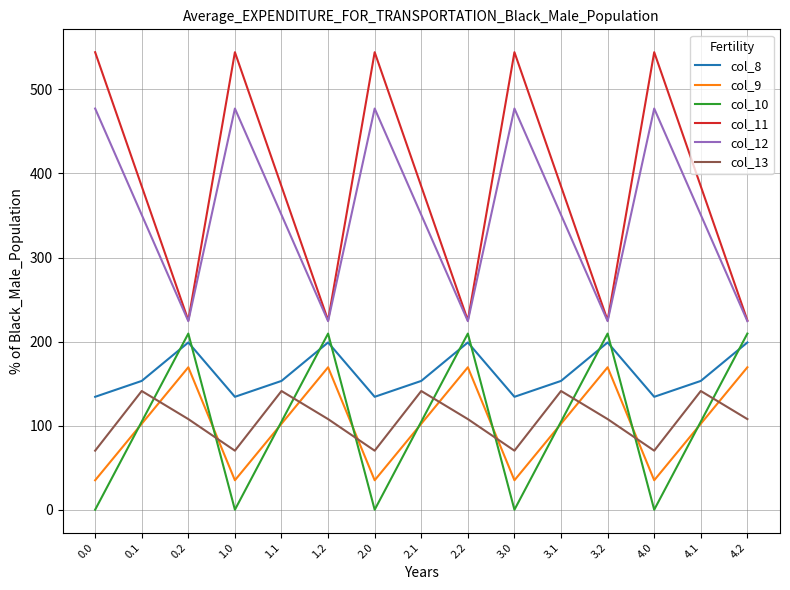

True or false: col_11 and col_10 cross at least once.

False